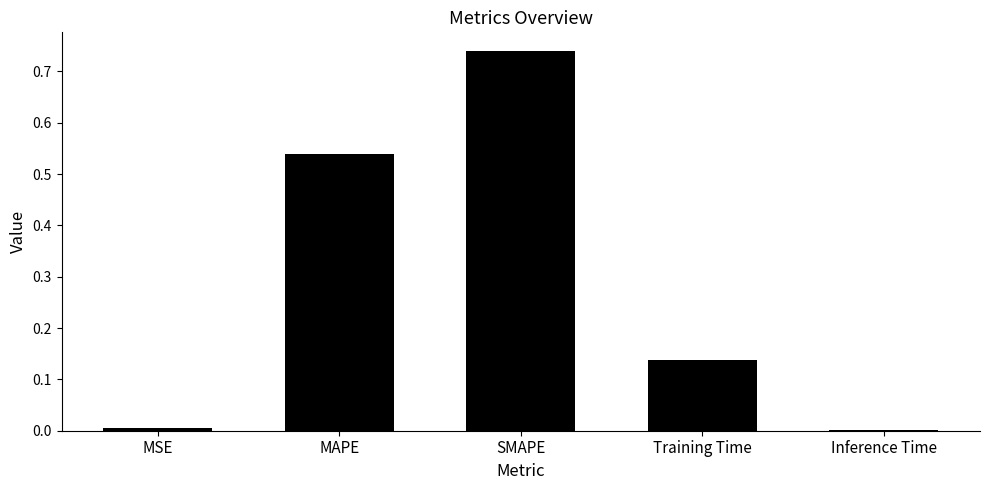

Which has a higher value, Training Time or MSE?

Training Time